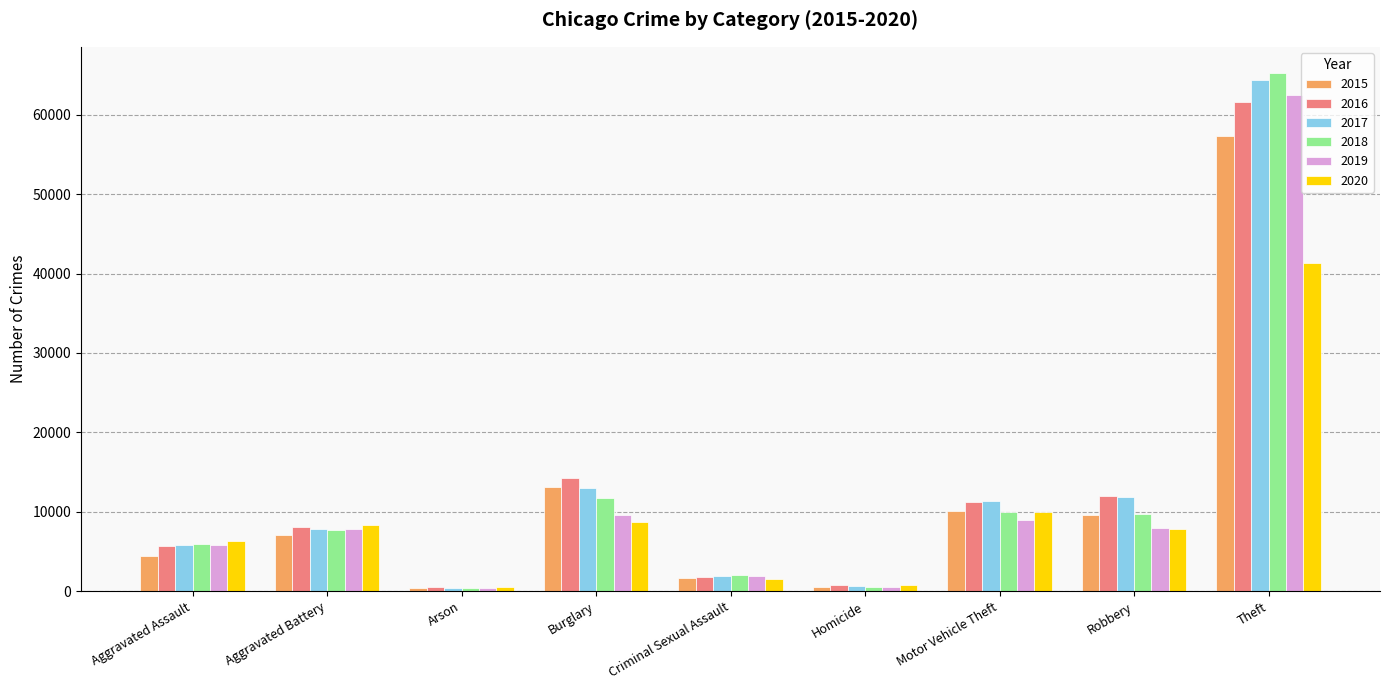

The 2018 series shows 16112 at Robbery. True or false?

False